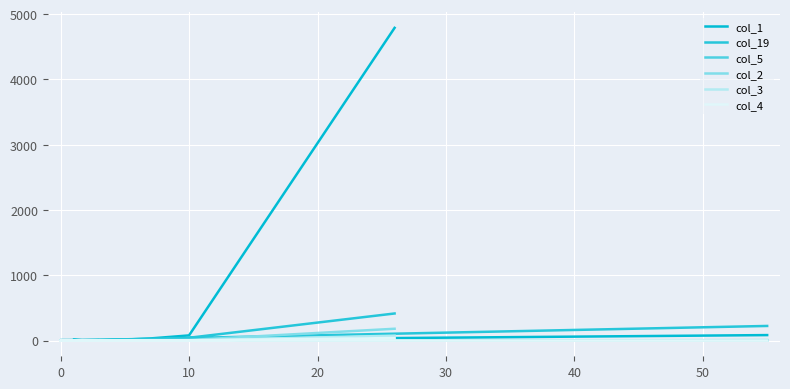

How many values in col_3 are above zero?

8